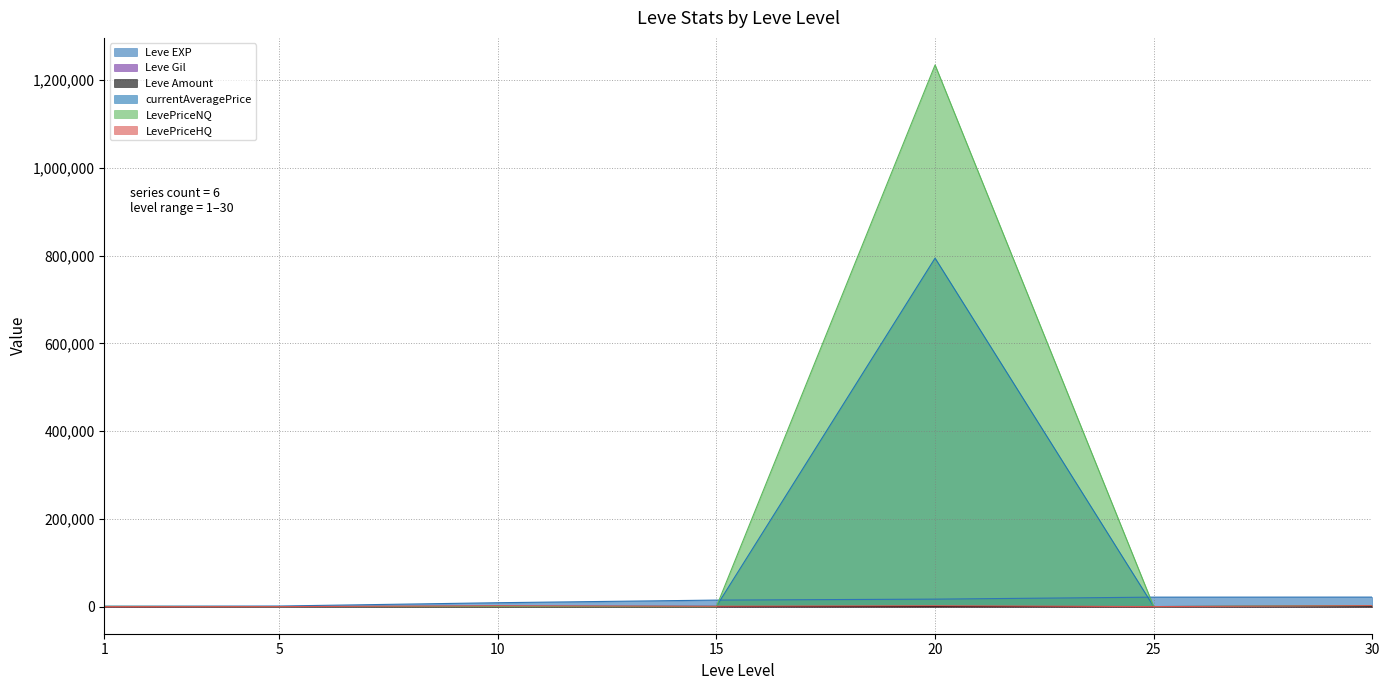

Which category has the lowest value across all series?

15